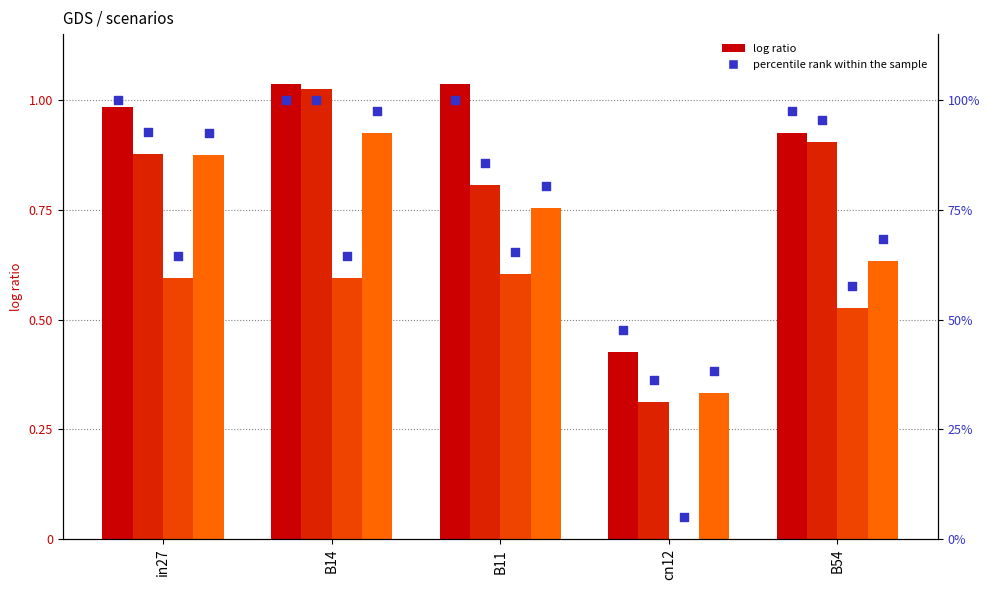

At which category is the sum across all series the highest?

B14